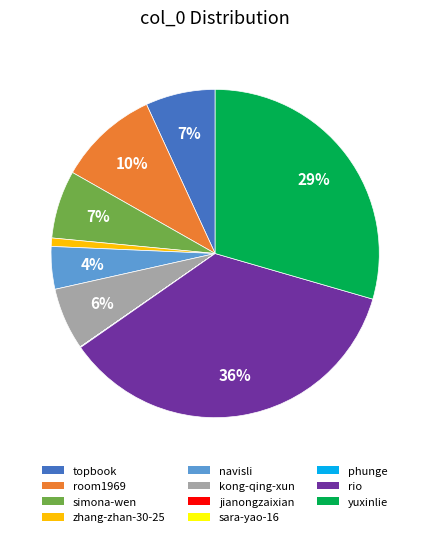

What is the largest slice in the pie chart?

rio